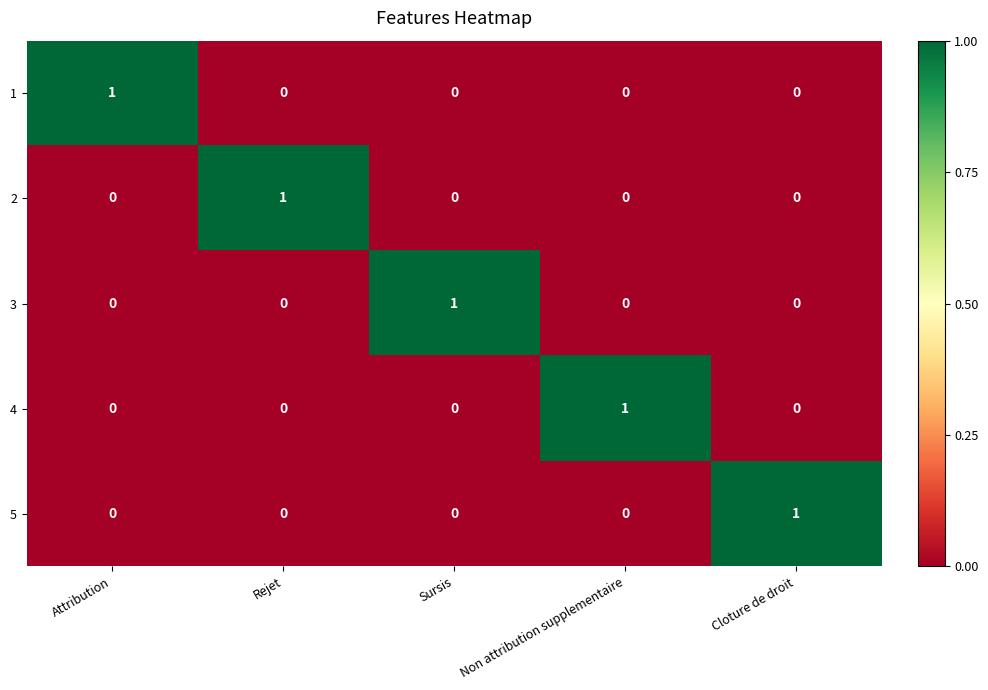

Reading left to right, transcribe all the data shown in this chart.

1: 1	0	0	0	0
2: 0	1	0	0	0
3: 0	0	1	0	0
4: 0	0	0	1	0
5: 0	0	0	0	1